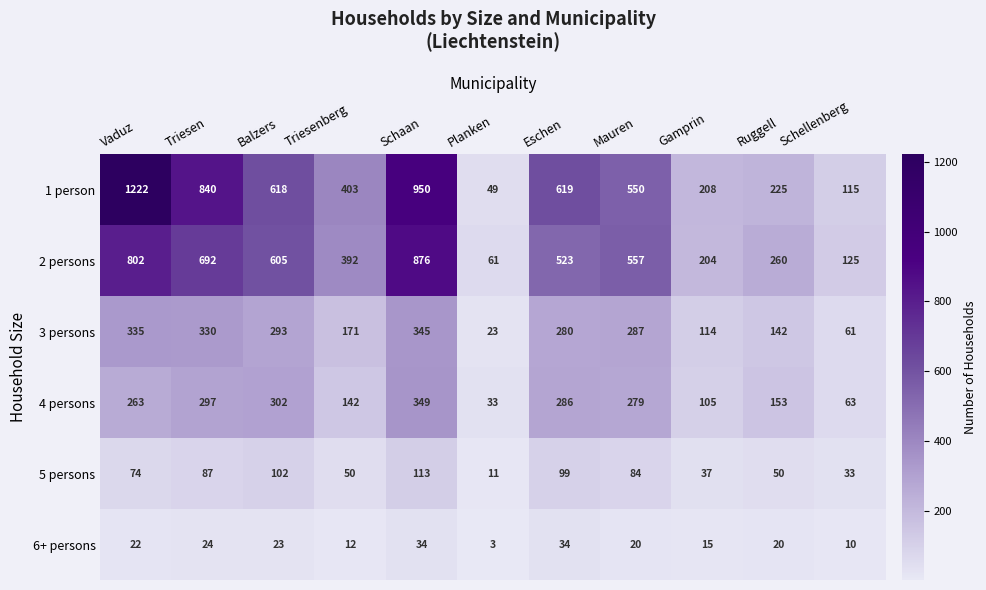

Which series has the largest total across all categories?

1 person